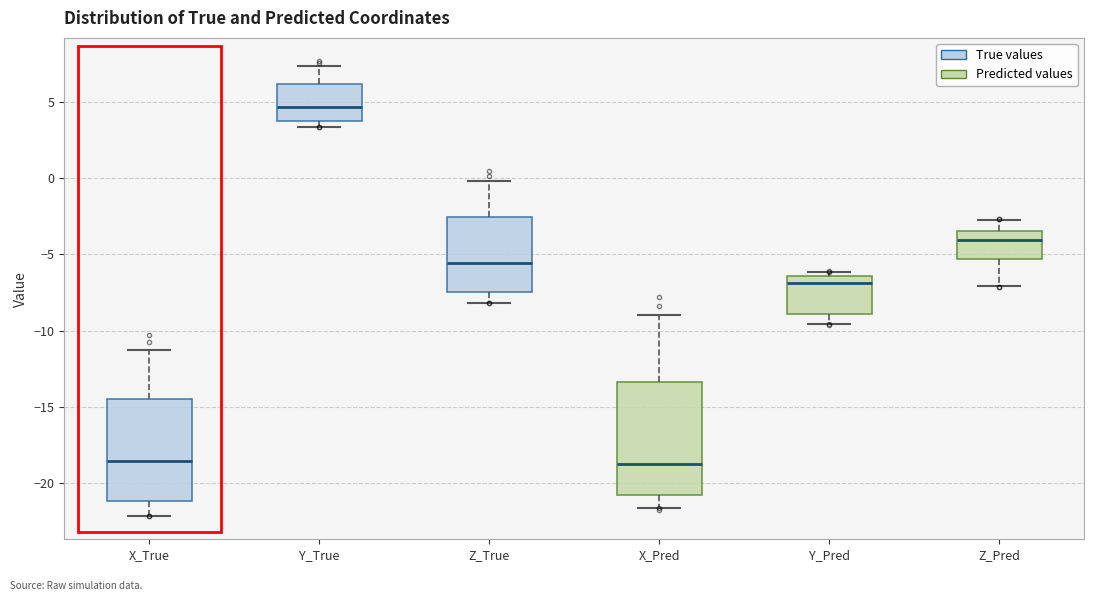

Which box's median line is the highest?

Y_True